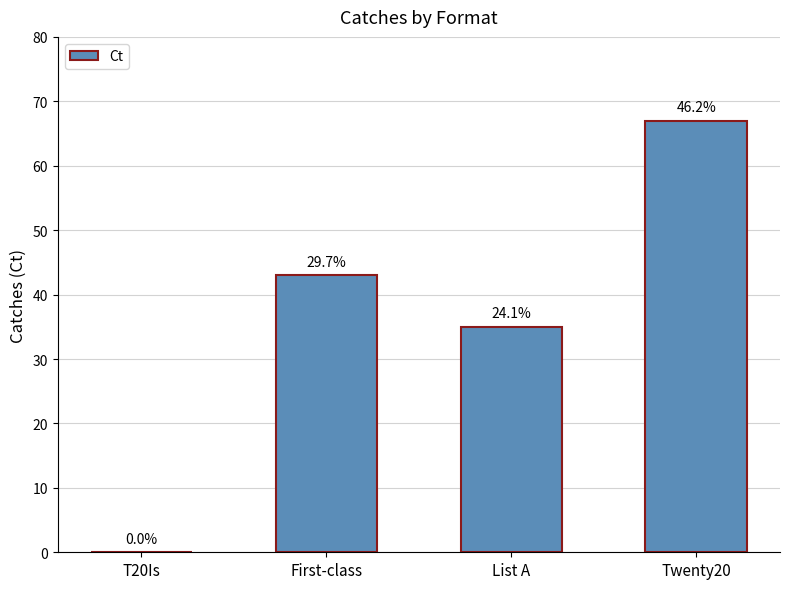

Are the bars horizontal?

No